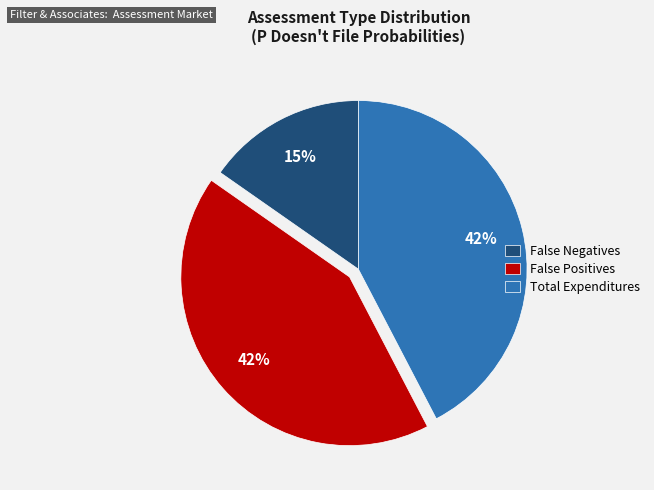

To the nearest percent, what is the average slice percentage?

33%